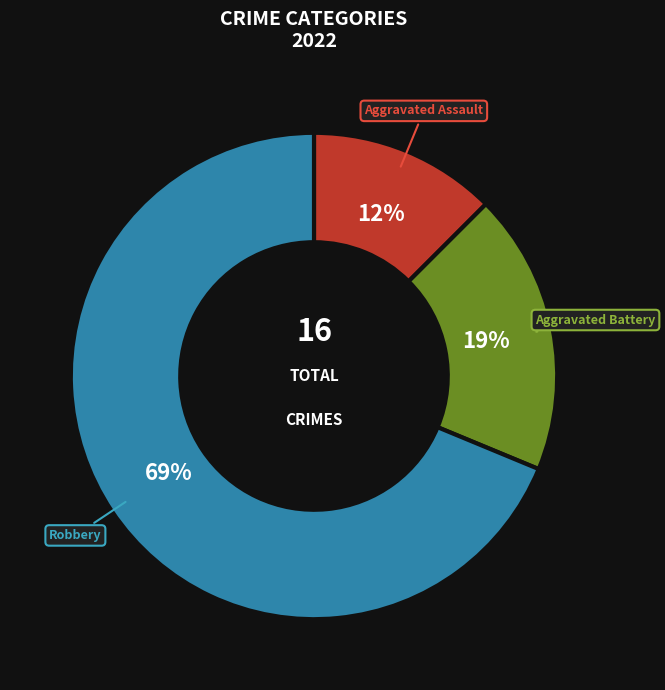

Is there a majority slice in this chart?

Yes